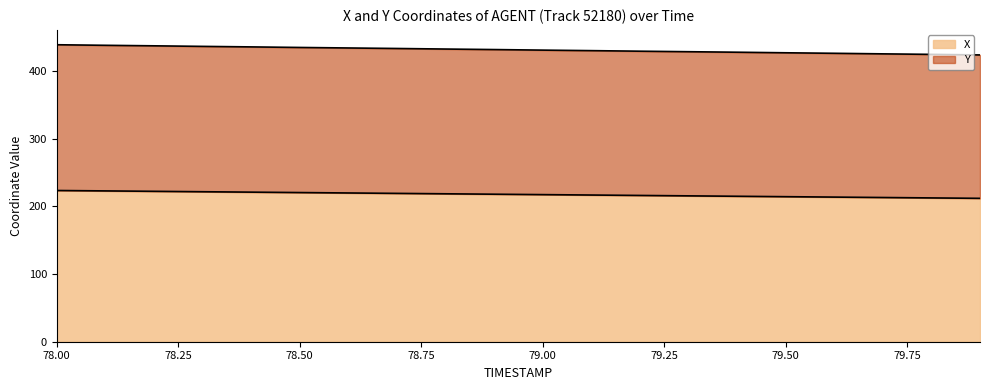

What is the difference between the second highest and second lowest values in the Y series?

13.4